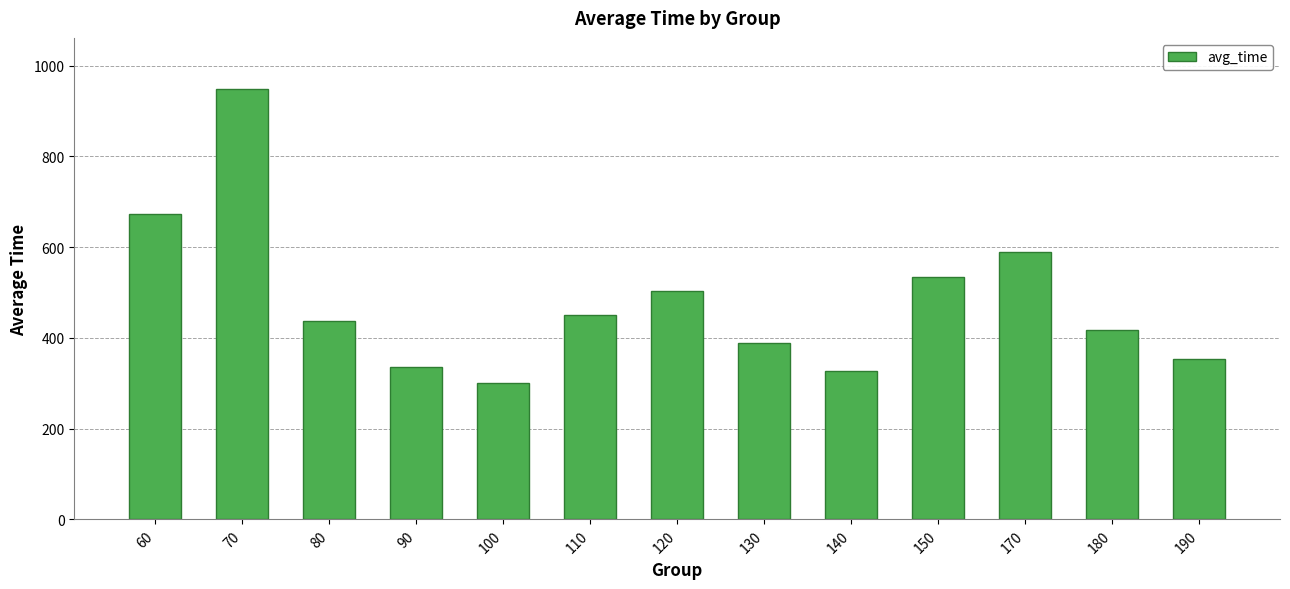

What is the minimum value shown in the chart?

301.5